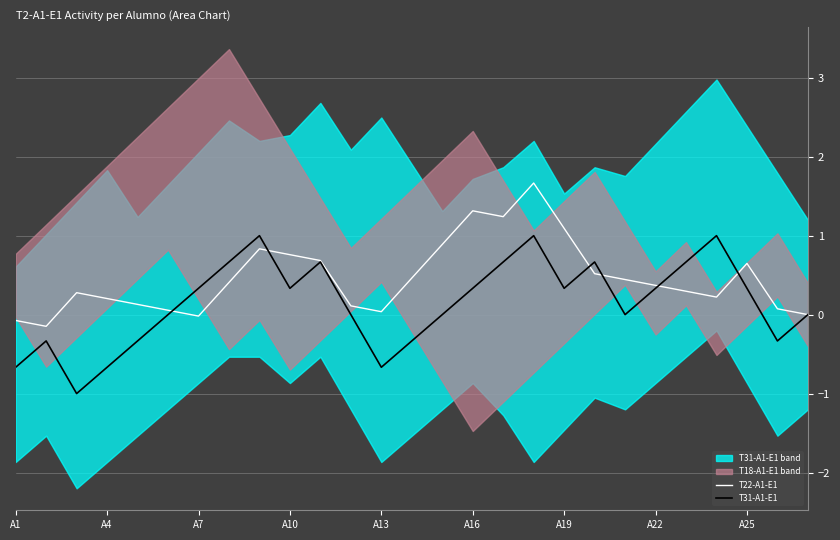

How many lines are shown in the chart?

2